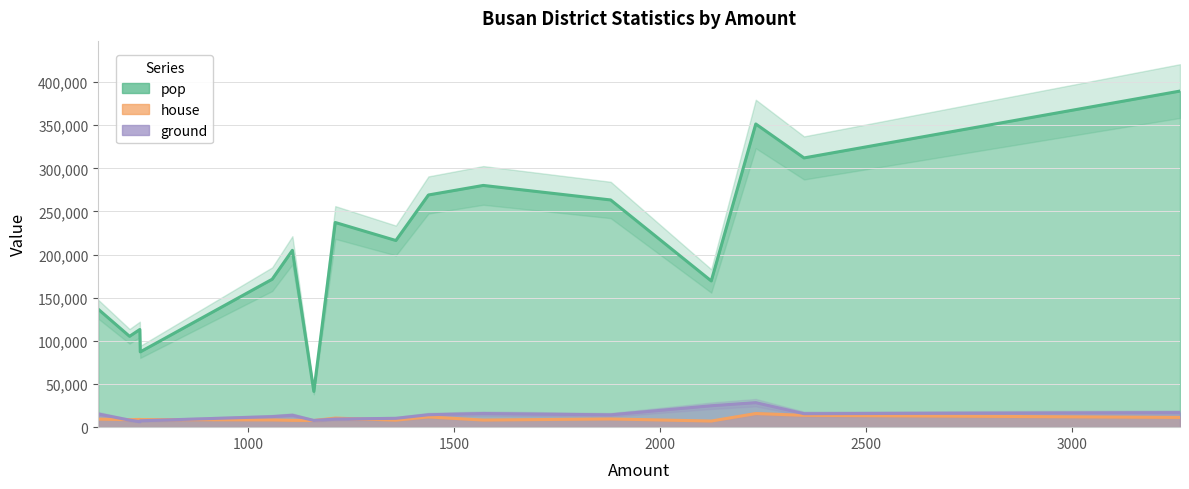

What is the label of the 1st point from the right?

기장군